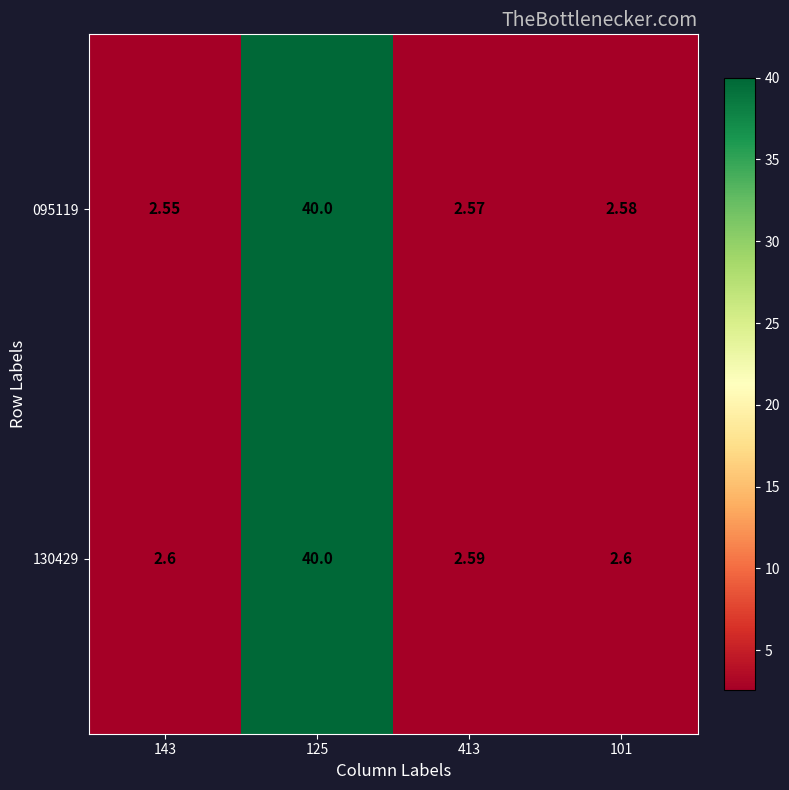

Is the value of 095119 at 413 greater than the value of 130429 at 125?

No